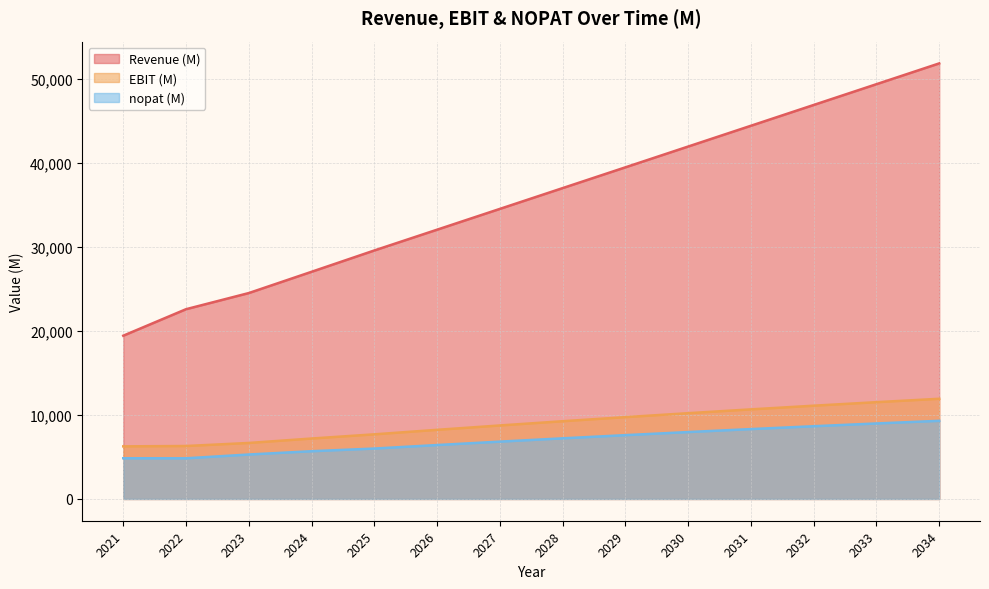

Reading left to right, what are all the values shown in this chart?

Revenue (M): 19426	22579	24500	27030	29567	32040	34514	36987	39460	41934	44407	46880	49353	51827
EBIT (M): 6258	6299	6663	7190	7689	8225	8745	9248	9735	10205	10659	11096	11516	11920
nopat (M): 4844	4838	5289	5680	5998	6416	6821	7214	7593	7960	8314	8655	8983	9298